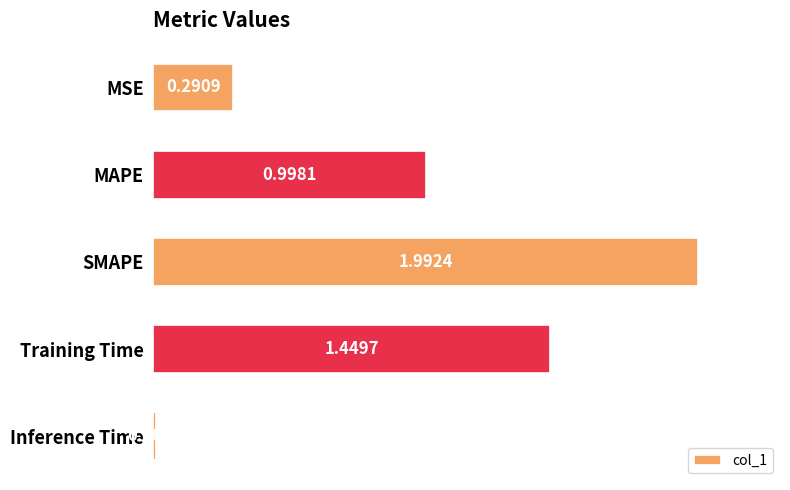

What is the change in value from MAPE to Inference Time?

-1.0